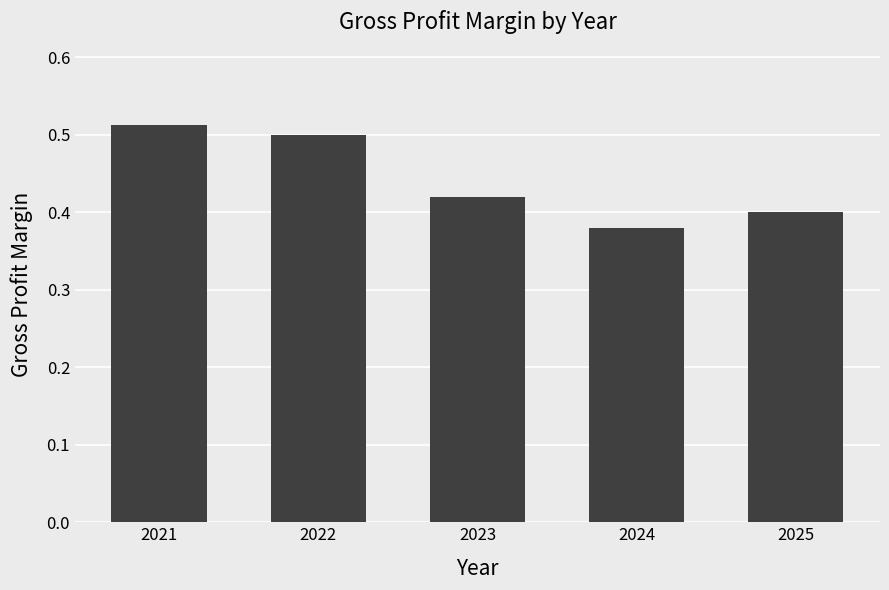

What is the difference between the maximum and second lowest values?

0.1